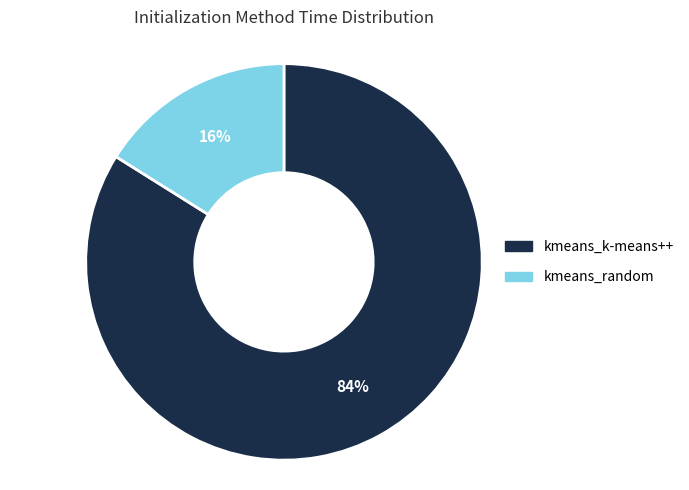

Approximately how many times larger is the value at kmeans_random compared to kmeans_k-means++?

0.2